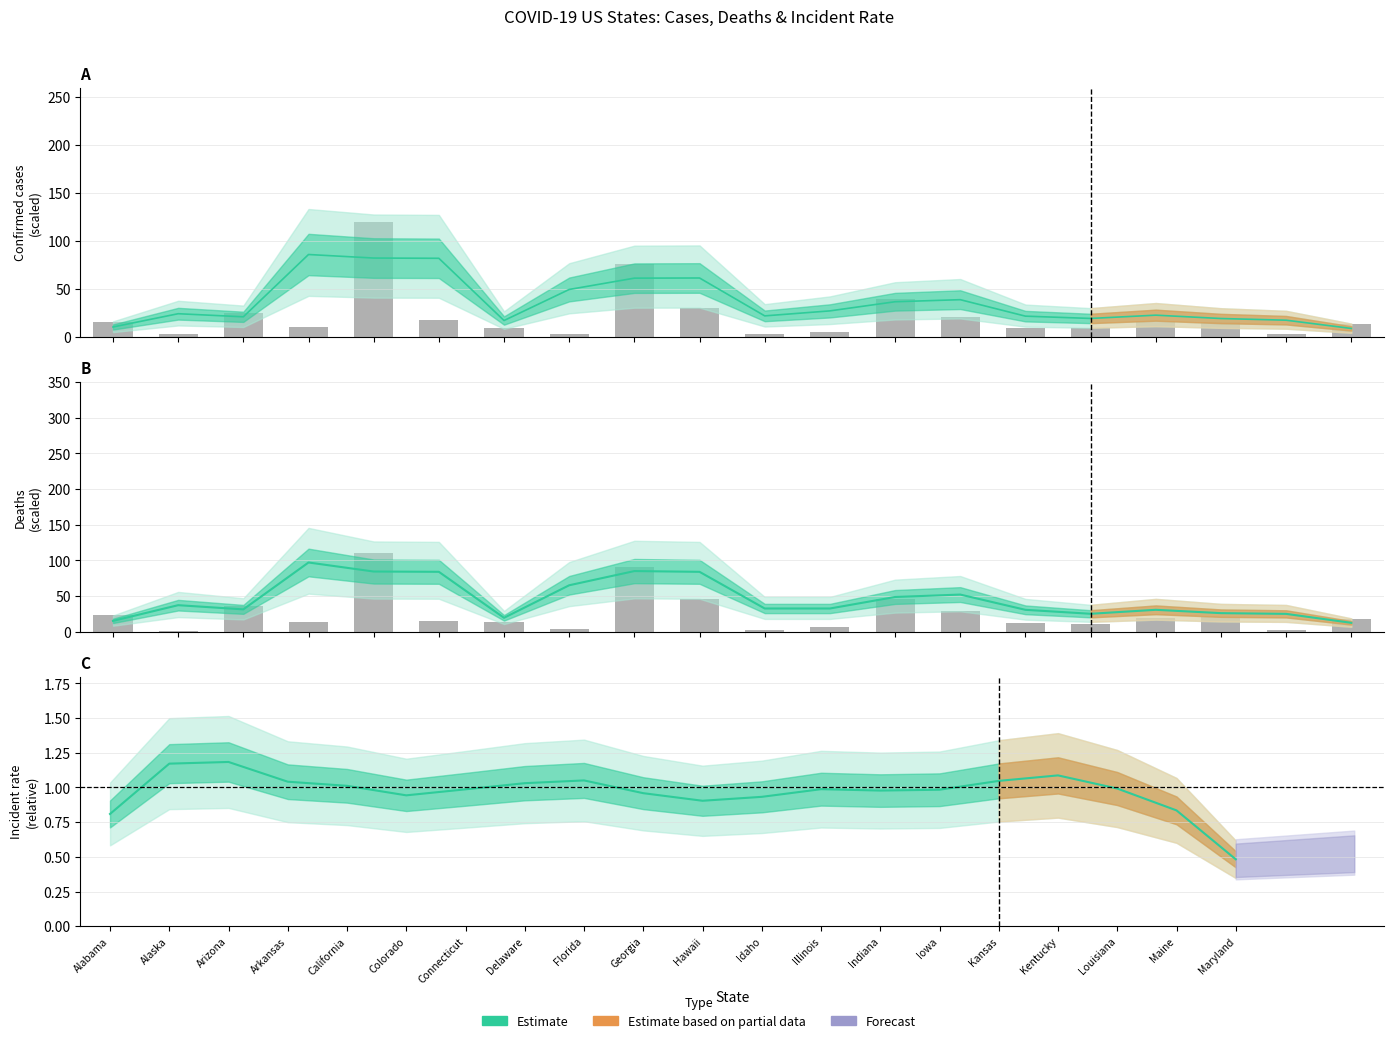

Which series has the widest spread of values?

Confirmed